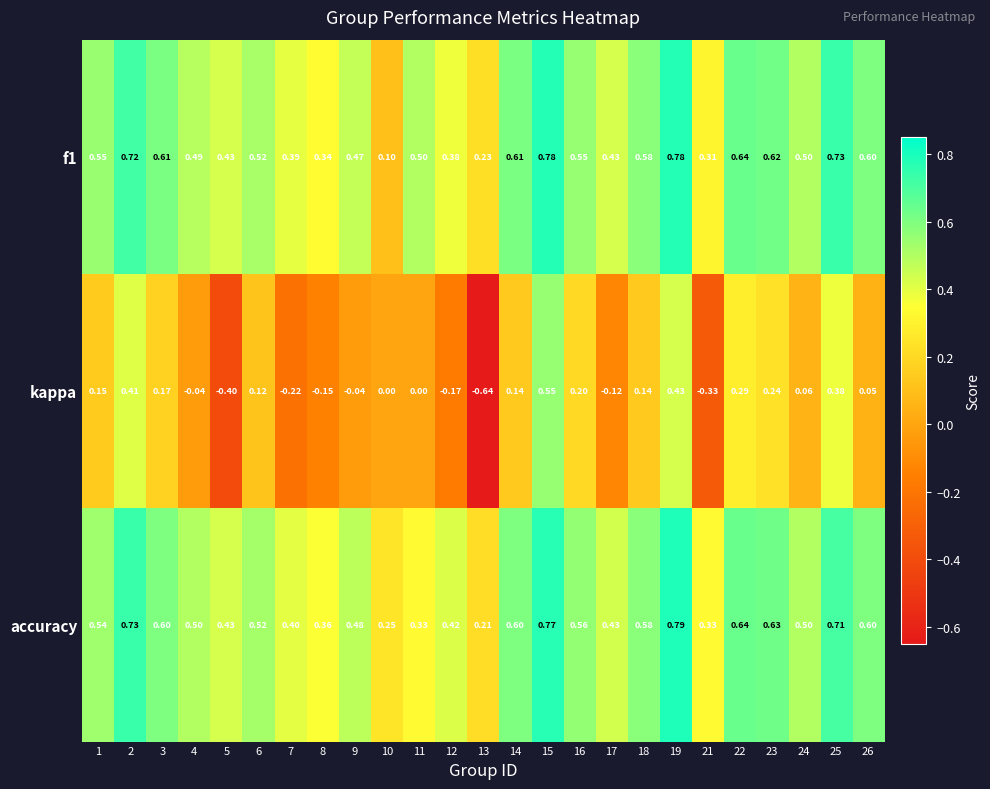

Which series has the largest range (max minus min)?

kappa